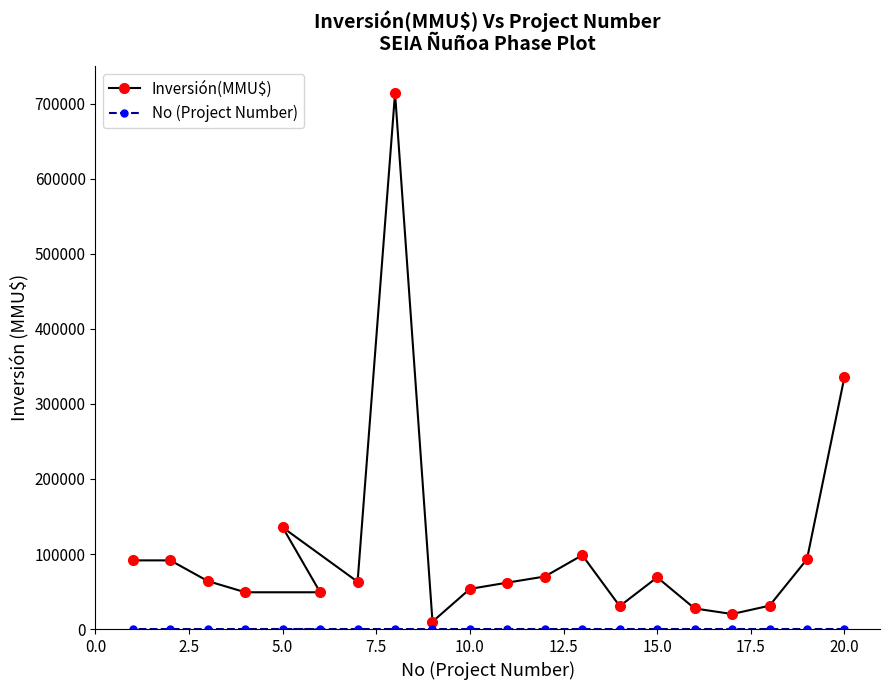

Which series has the widest spread of values?

Inversión(MMU$)